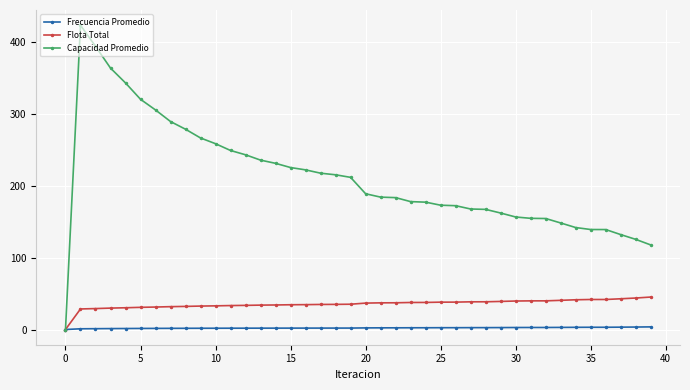

What is the value of the Capacidad Promedio point at the 20th from the left?

211.8